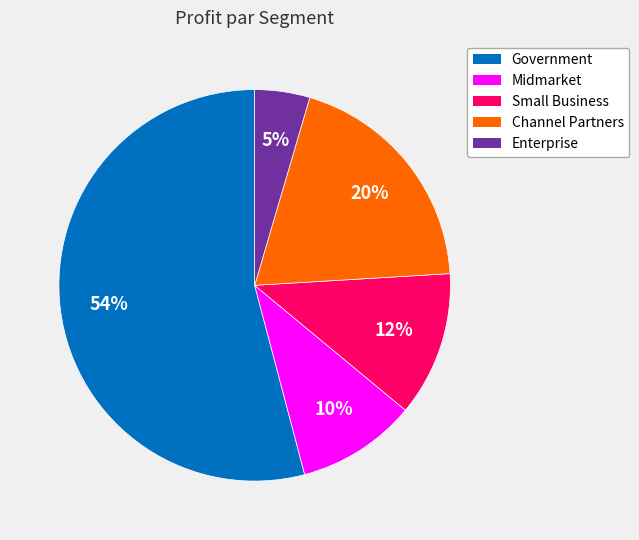

To the nearest percent, what is the combined percentage of Small Business and Midmarket?

22%